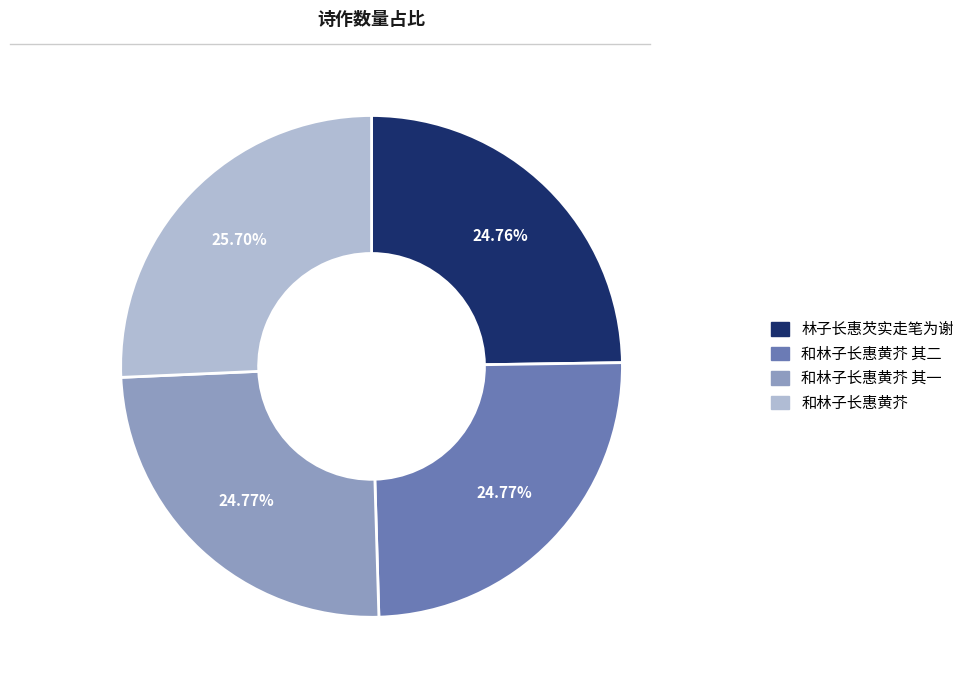

How many slices are in this pie chart?

4